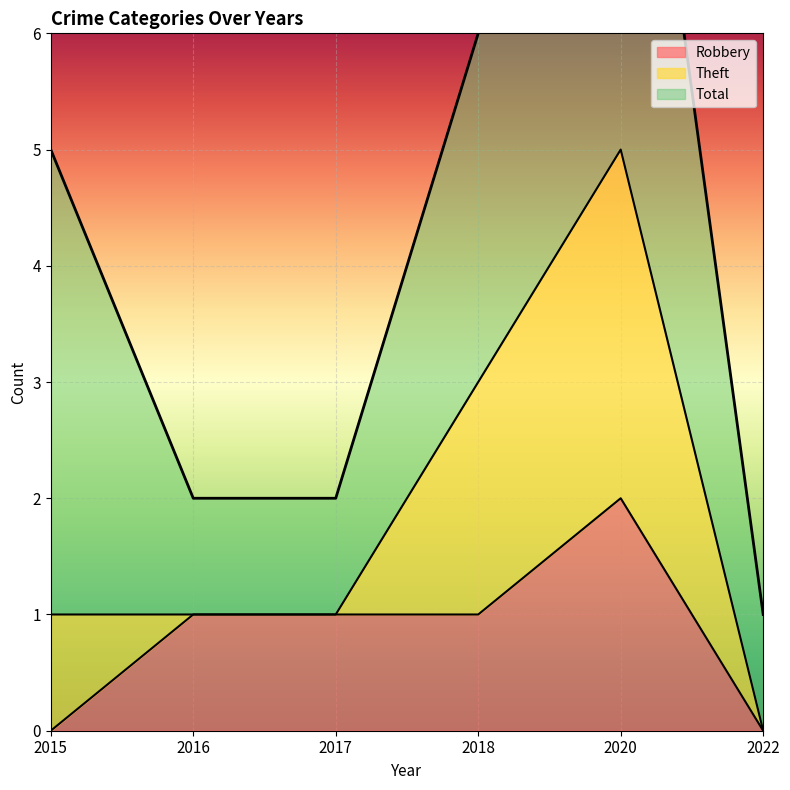

Is the value of Robbery at 2017 greater than the value of Theft at 2022?

No